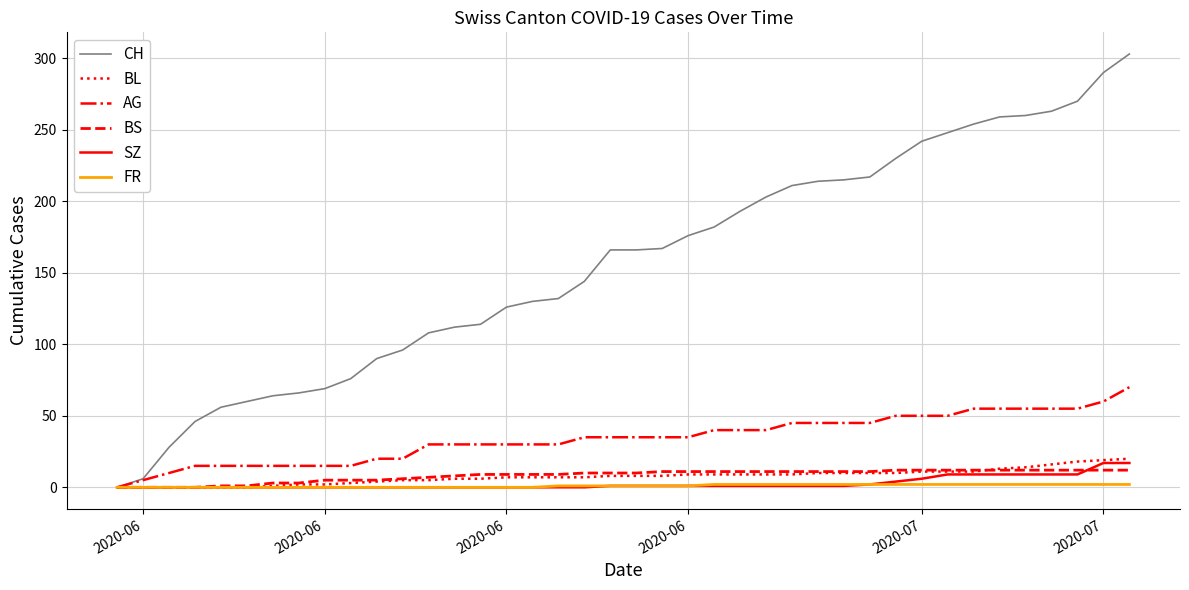

What are all the series names shown in the legend?

CH, BL, AG, BS, SZ, FR